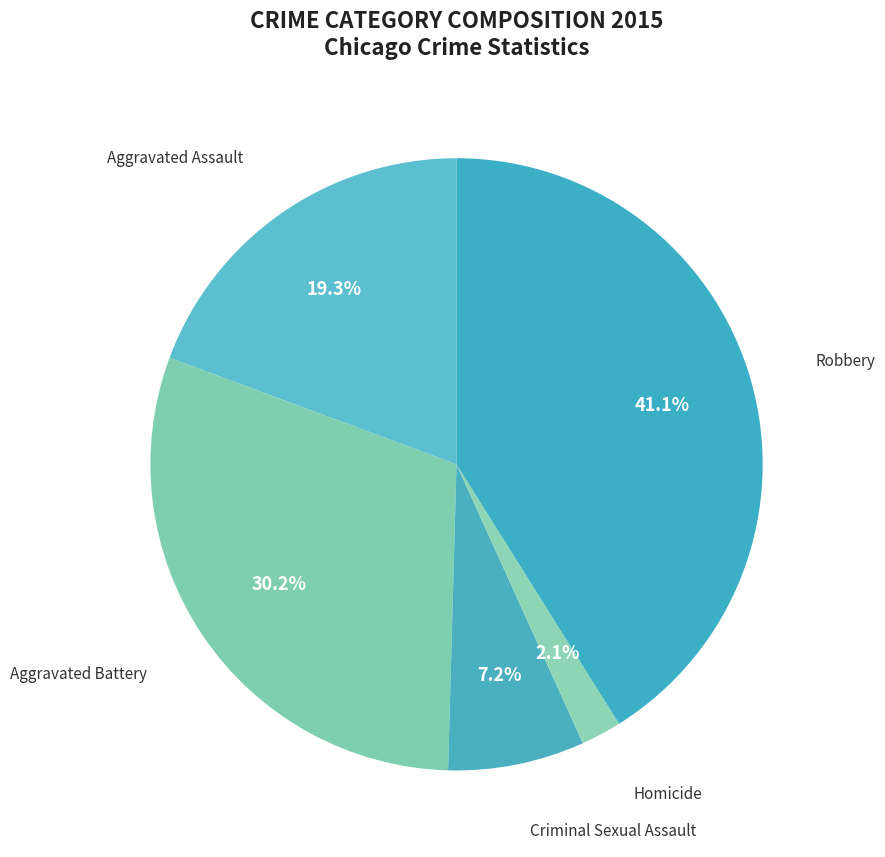

To the nearest percent, what portion does Criminal Sexual Assault represent?

7%